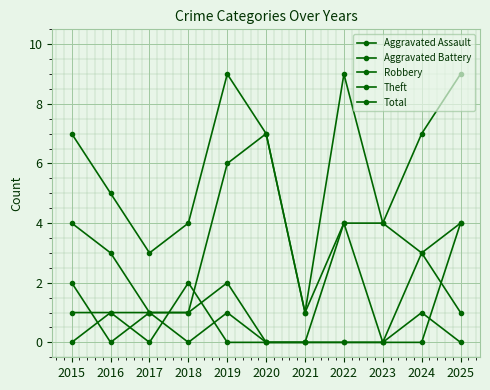

At which category does the chart reach its peak across all series?

2019